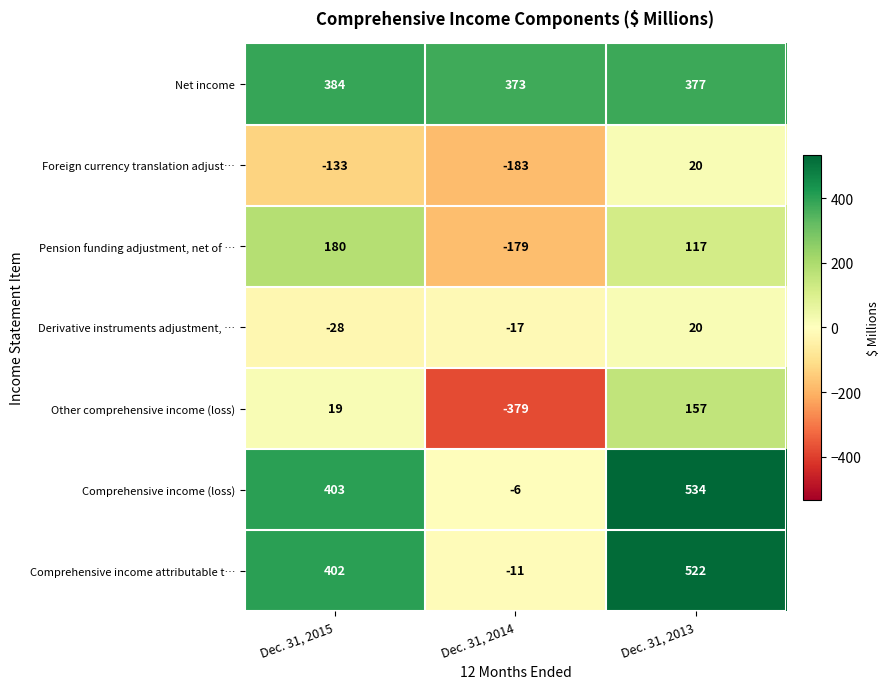

At Dec. 31, 2014, list the series in order from largest to smallest.

Net income, Comprehensive income (loss), Comprehensive income attributable t…, Derivative instruments adjustment, …, Pension funding adjustment, net of …, Foreign currency translation adjust…, Other comprehensive income (loss)